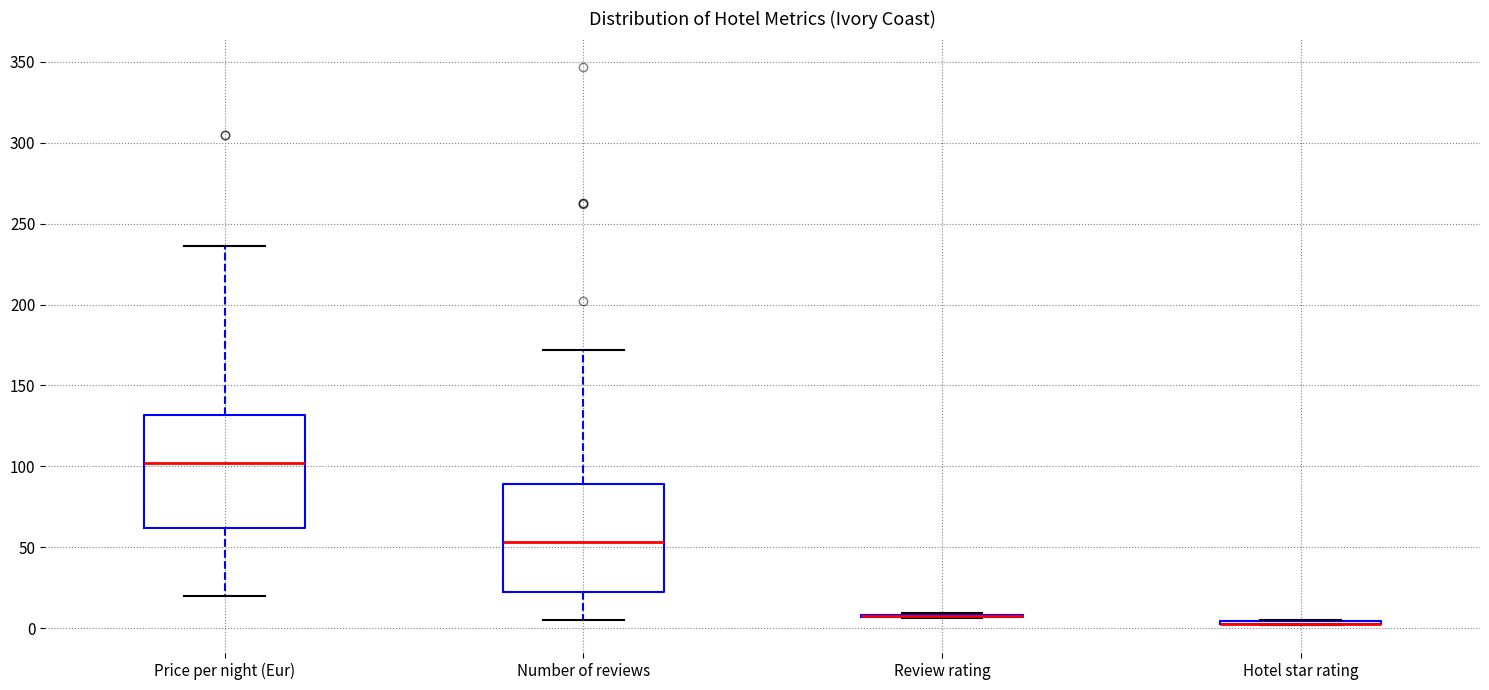

Reading left to right, read every box against the y-axis: the position of its median line, the range the box covers, and the ends of its whiskers. The values are not printed on the chart, so give them approximately, as read against the axis.

Price per night (Eur): median 100, box 60 to 130, whiskers 20 to 235
Number of reviews: median 55, box 25 to 90, whiskers 5 to 170
Review rating: box collapsed to a line at 10, whiskers 5 to 10
Hotel star rating: box collapsed to a line at 5, whiskers 0 to 5